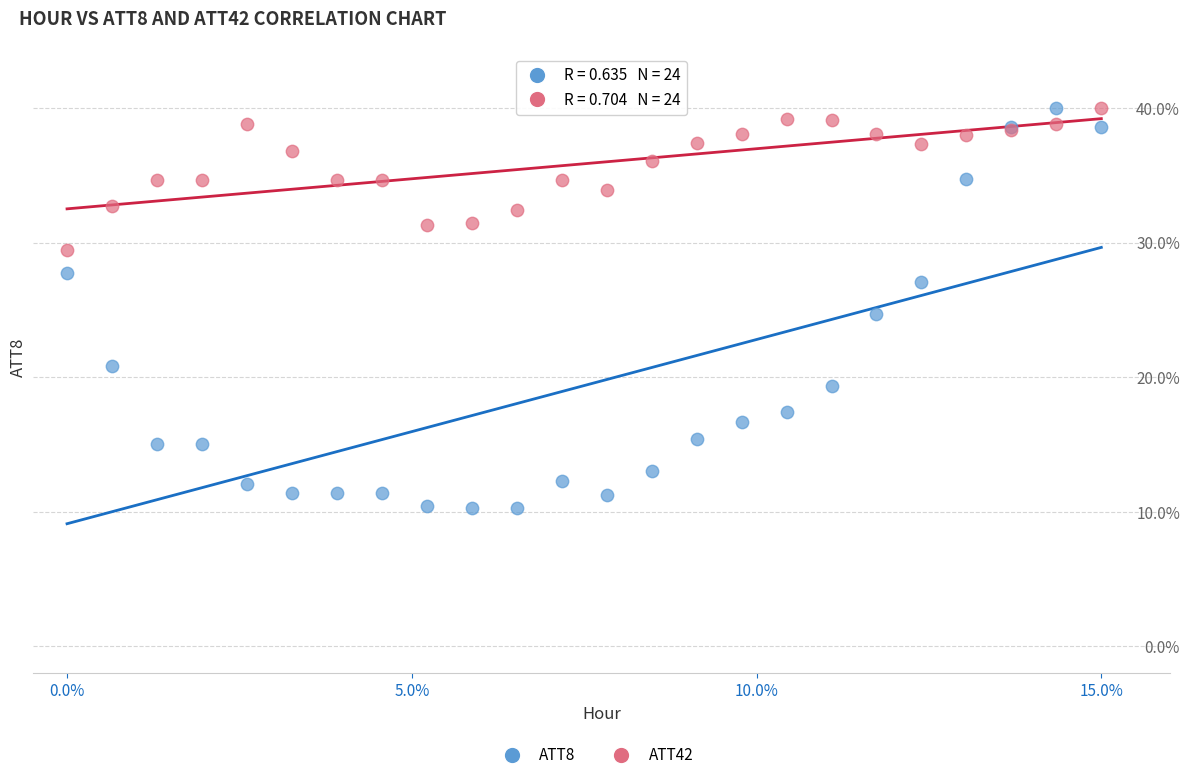

Which series has the widest spread of Y values?

ATT8